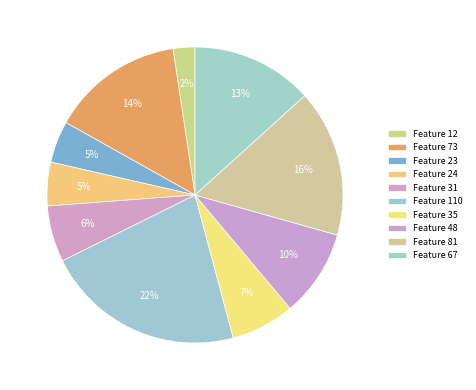

What percentage is the Feature 48 slice, to the nearest percent?

10%